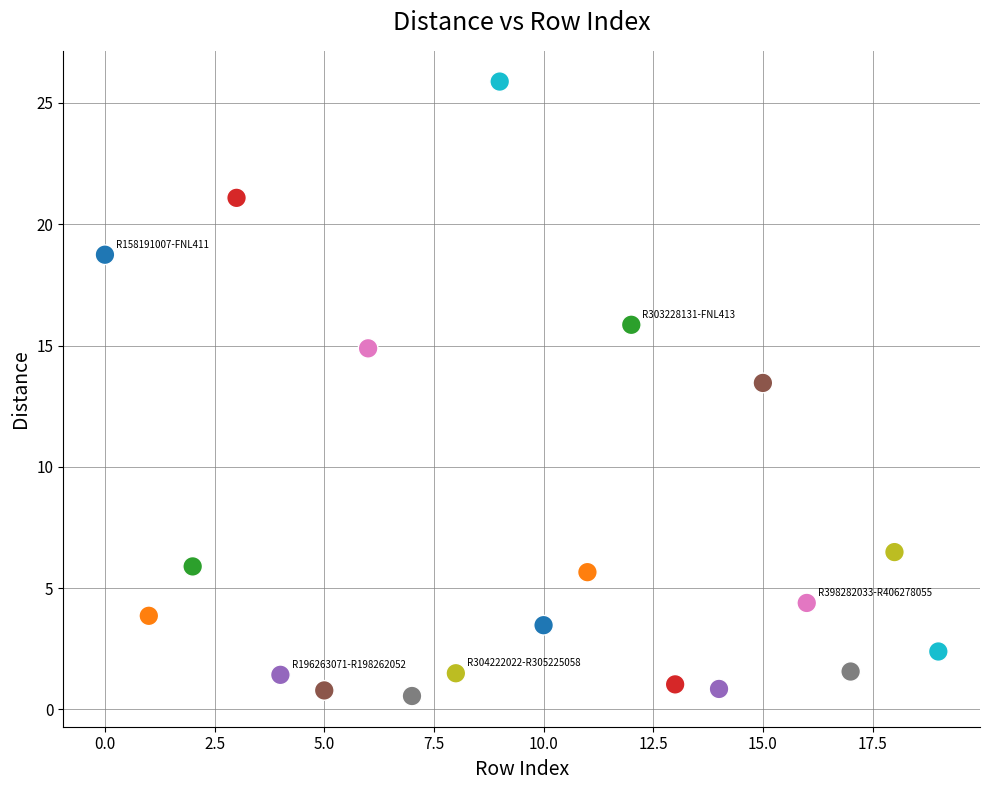

What Y value in the scatter plot is closest to 13?

13.5